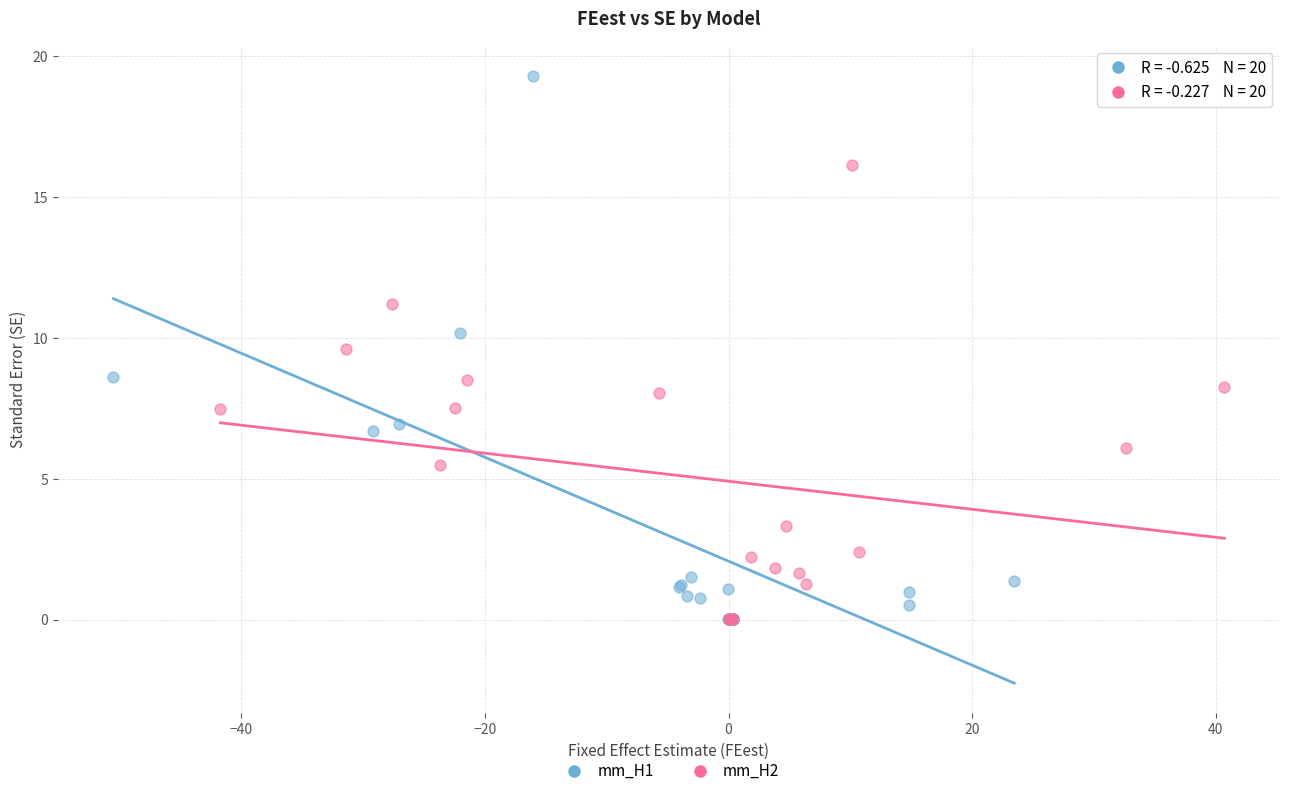

Which series contains the highest Y value?

mm_H1